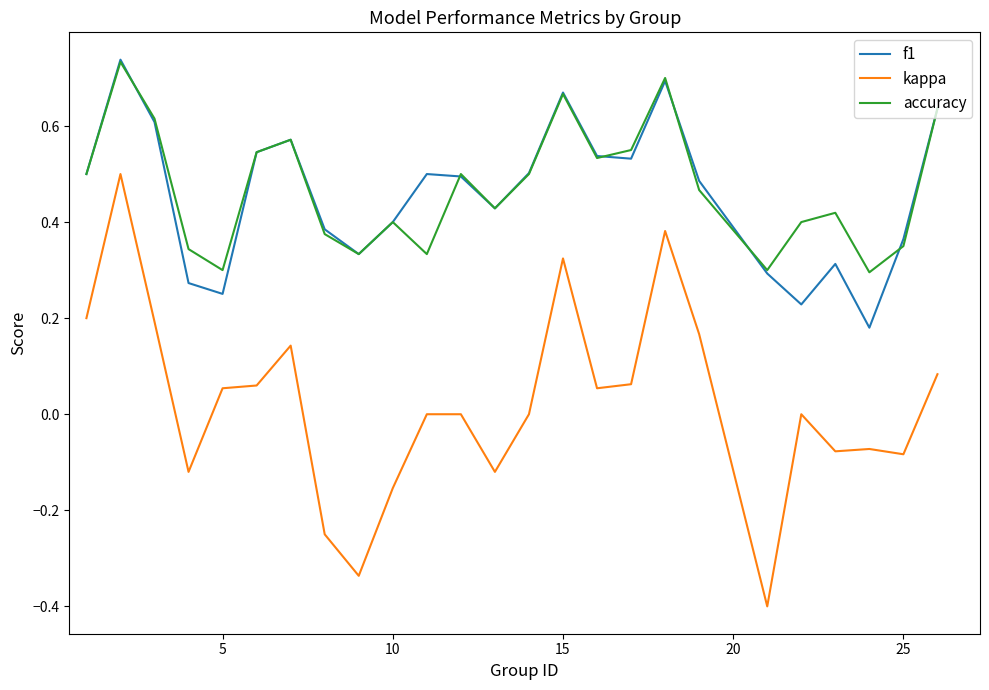

Does the chart have visible grid lines?

No